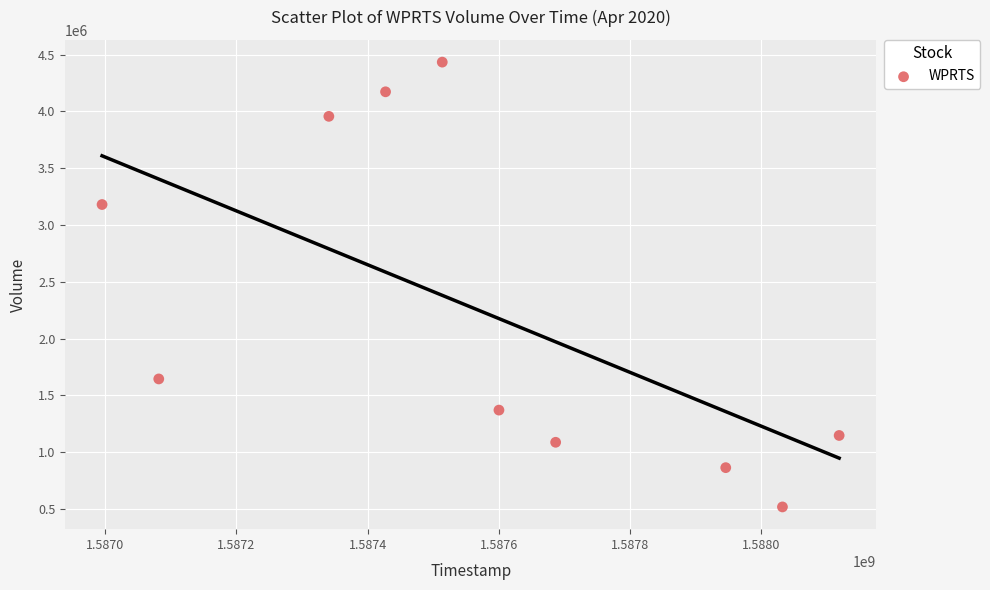

What is the average Y value?

2238090